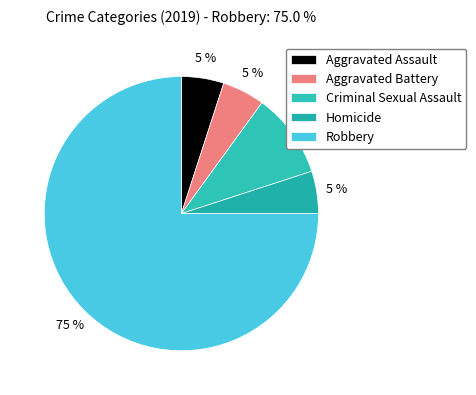

What is the majority slice?

Robbery